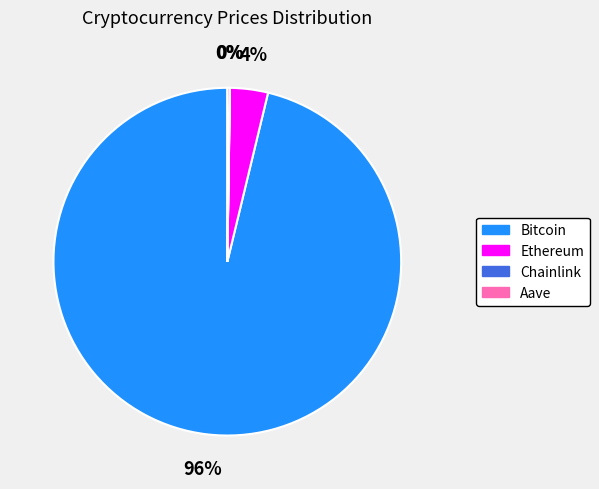

Between Bitcoin and Ethereum, which is larger?

Bitcoin